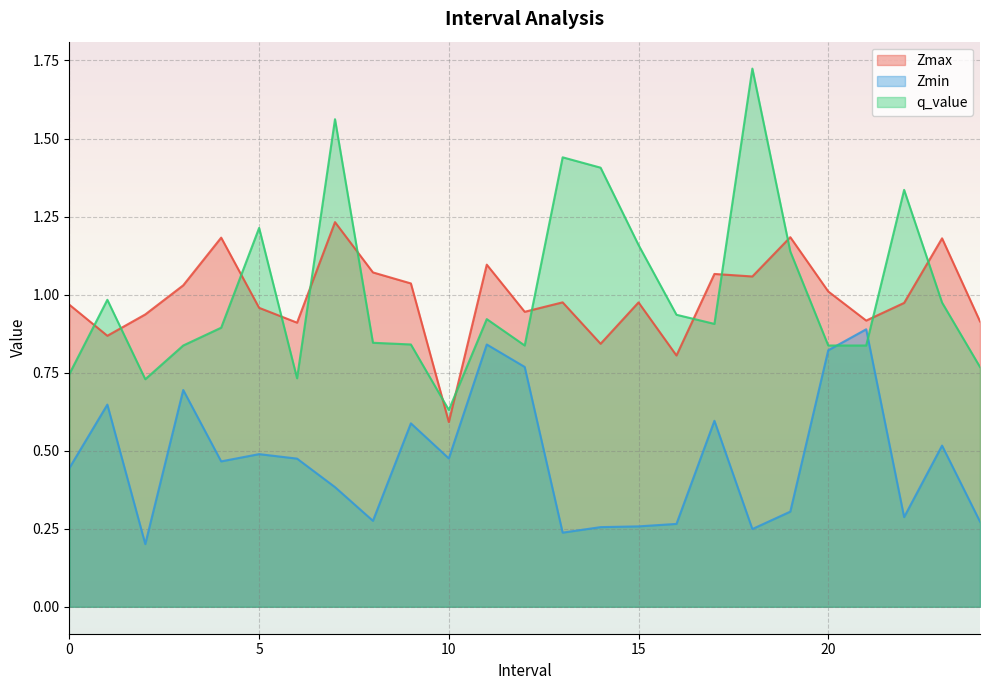

What is the difference between the highest and lowest values at 23.0?

0.7